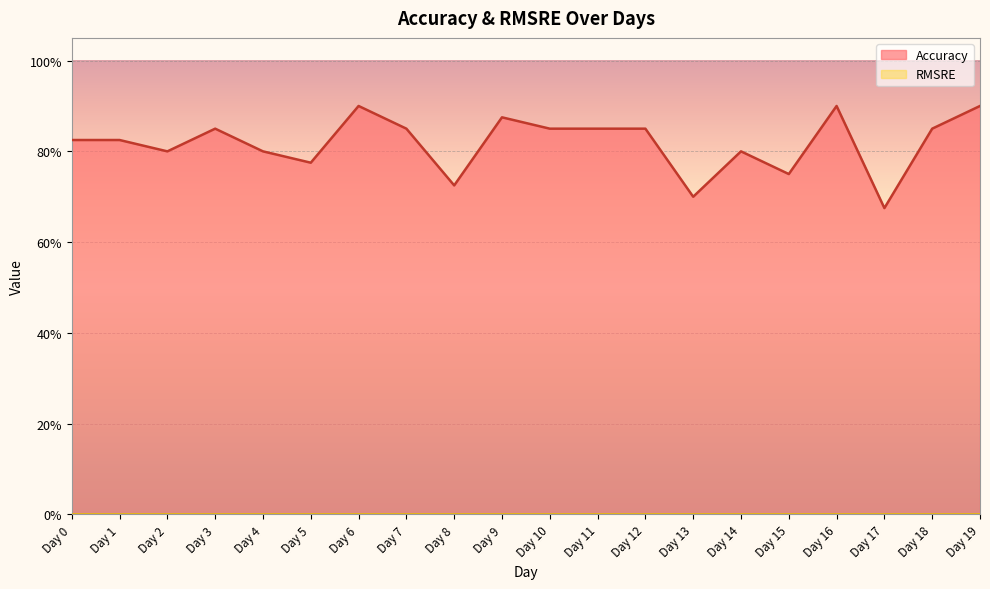

What is the average value?

0.8